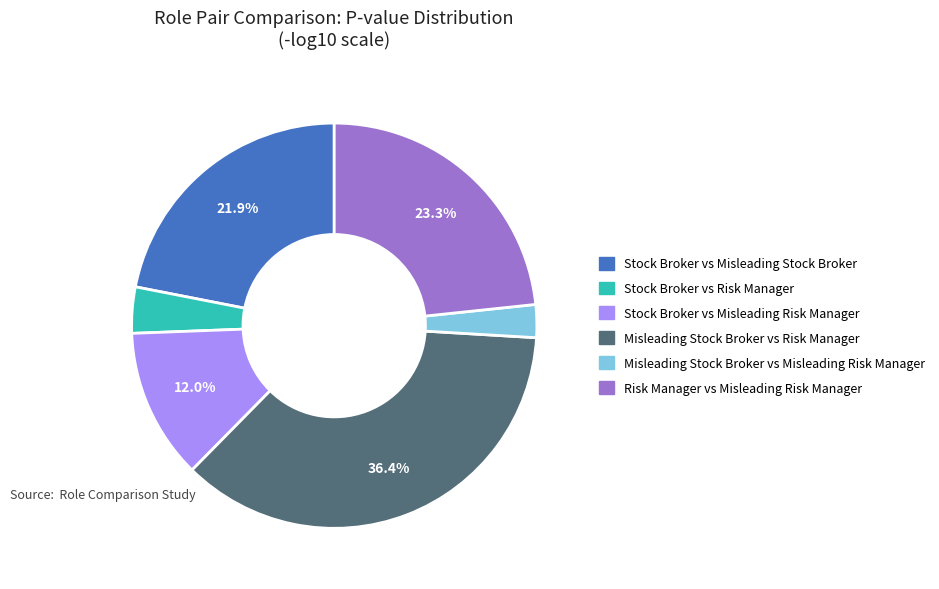

Does any single category account for the majority?

No